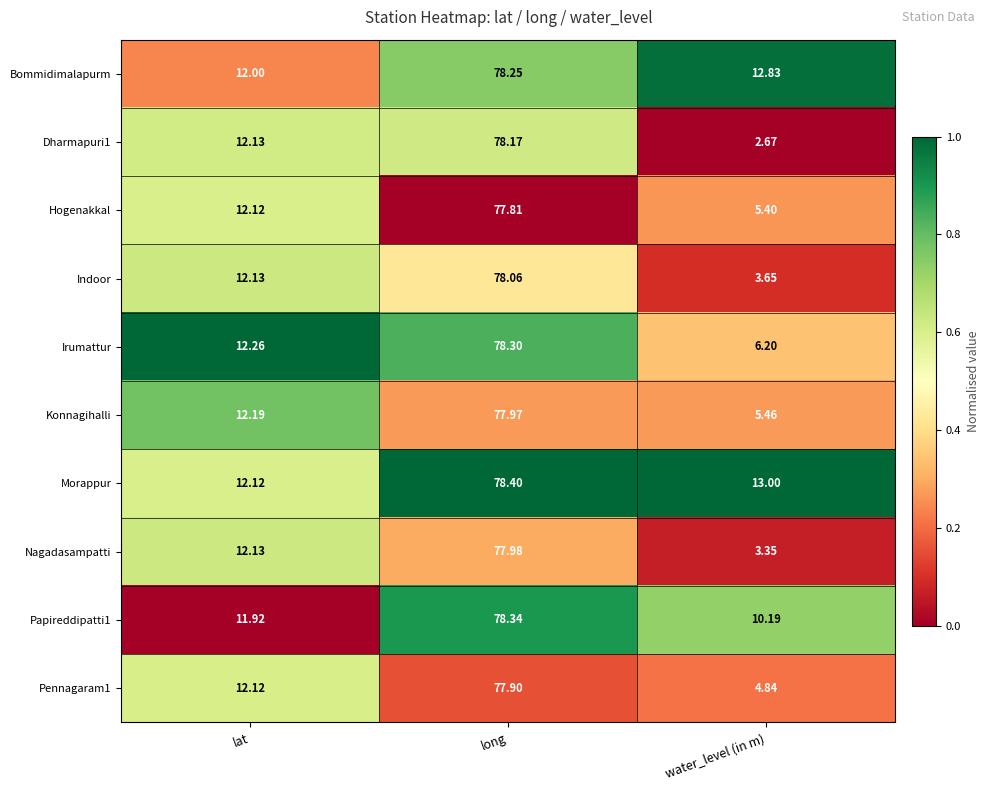

At water_level (in m), list the series in order from largest to smallest.

Morappur, Bommidimalapurm, Papireddipatti1, Irumattur, Konnagihalli, Hogenakkal, Pennagaram1, Indoor, Nagadasampatti, Dharmapuri1